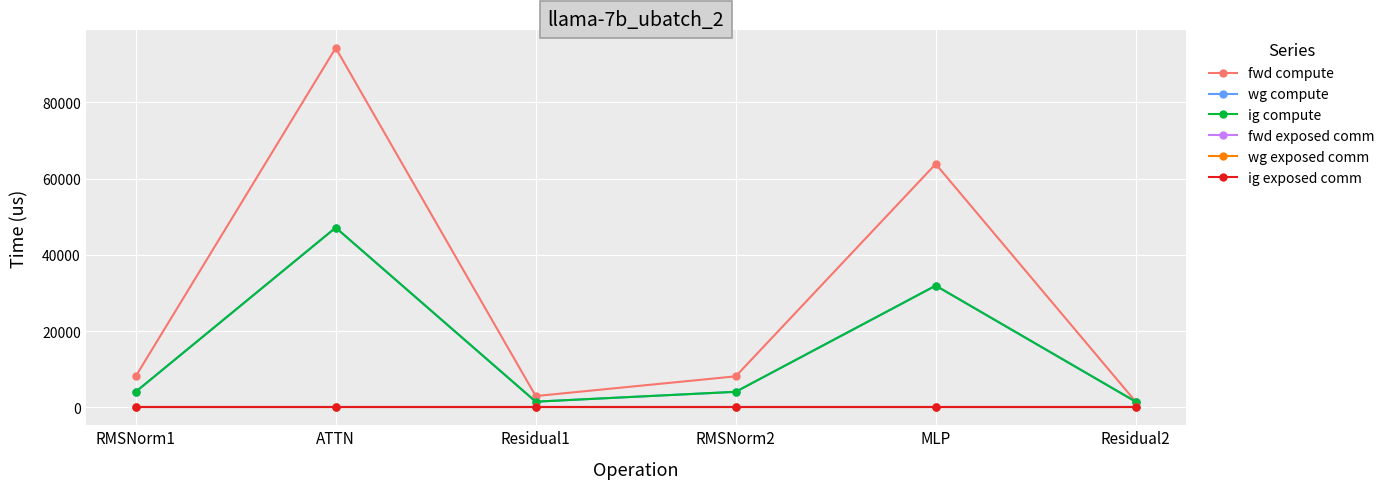

Does the chart have visible grid lines?

Yes